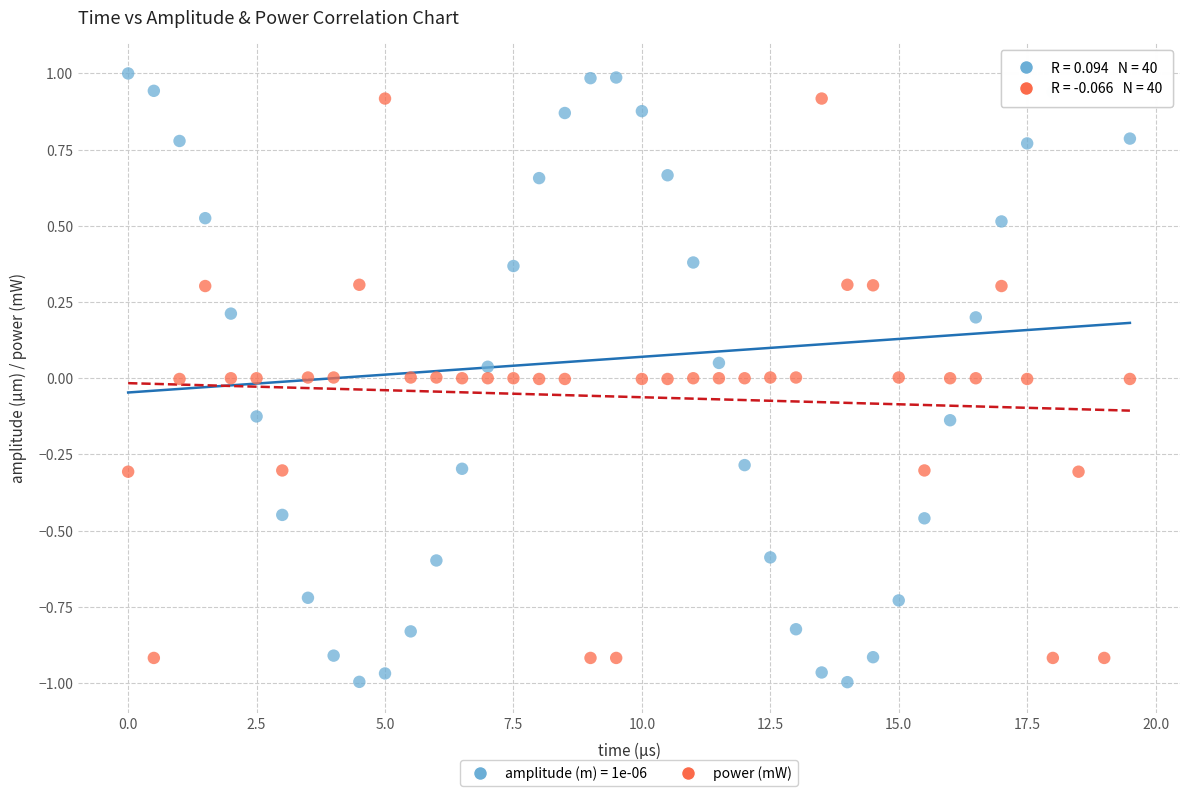

What is the X range (max minus min) for the scatter plot?

19.5